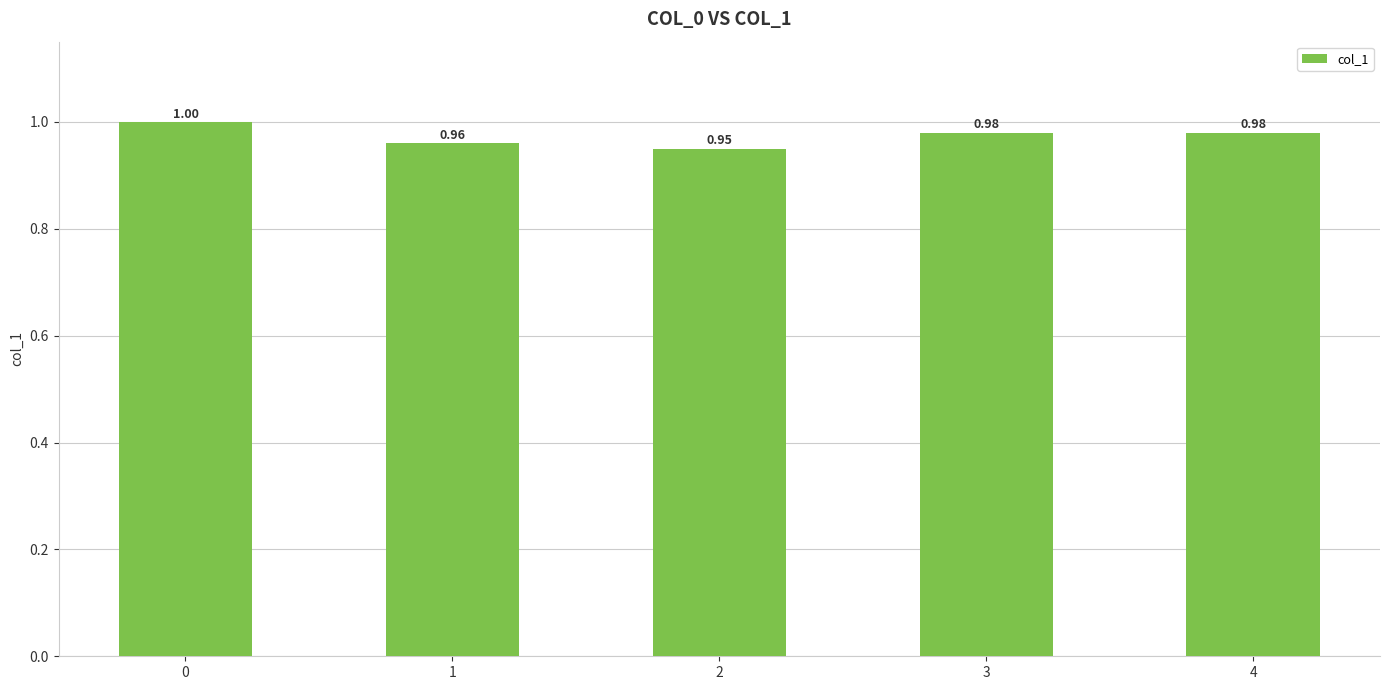

The chart shows a value of 1.0 at 3. True or false?

True